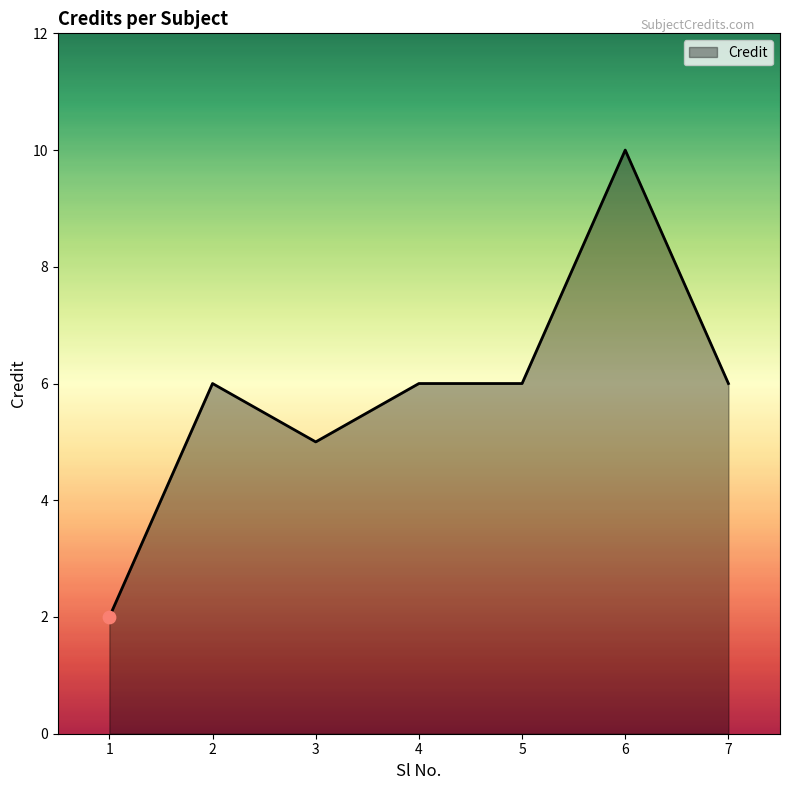

Which has a higher value, 1 or 2?

2